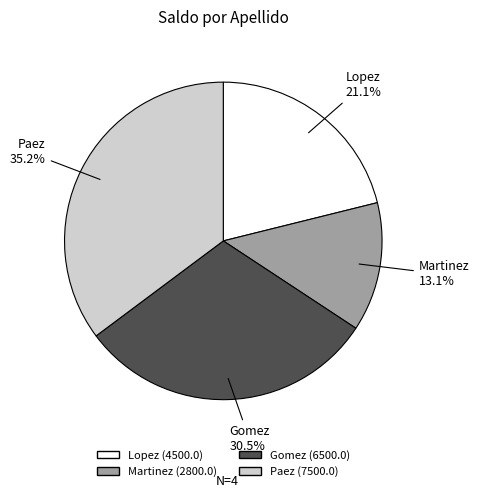

Is Lopez the majority of the pie?

No